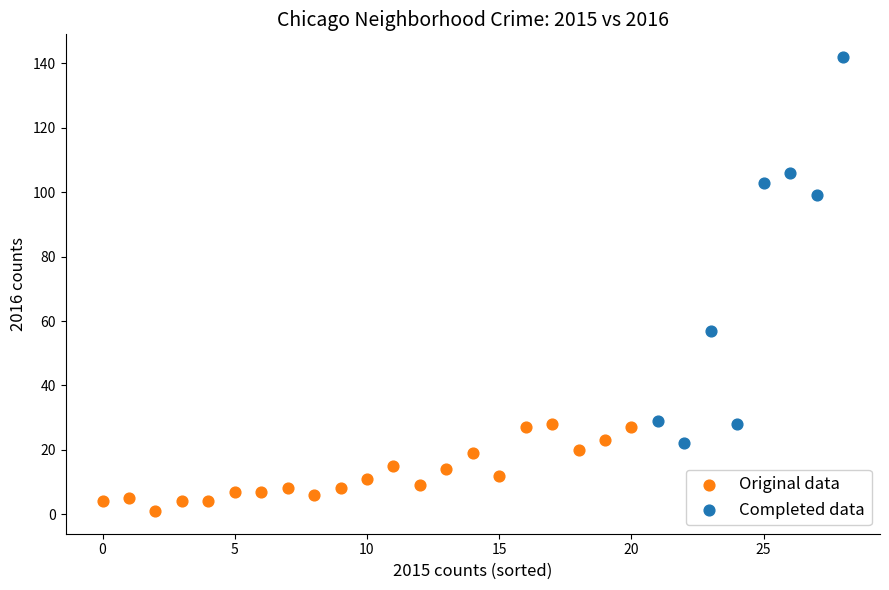

What are all the series names shown in the legend?

Original data, Completed data